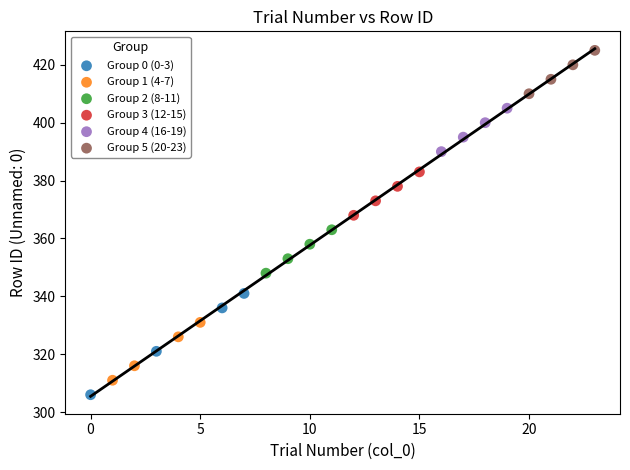

Which series reaches the maximum Y coordinate?

Group 5 (20-23)